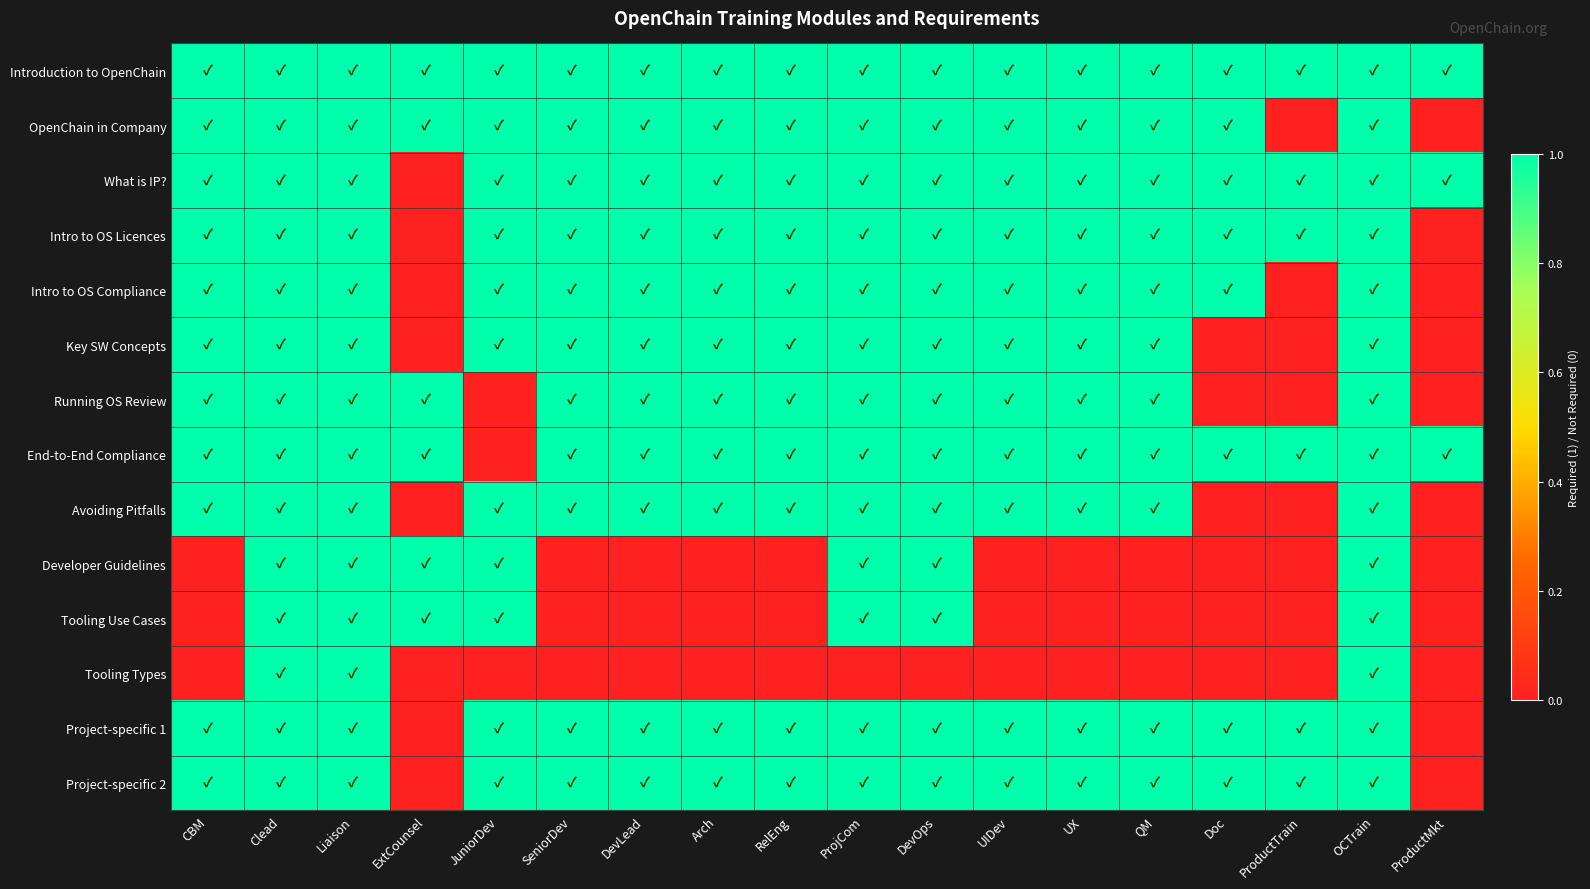

Which has a higher value, ProjCom or SeniorDev?

ProjCom